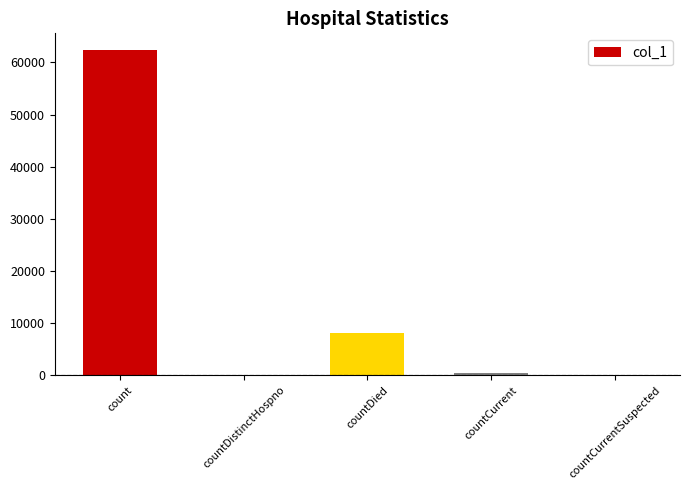

Is it true that the value at count is 62453?

True